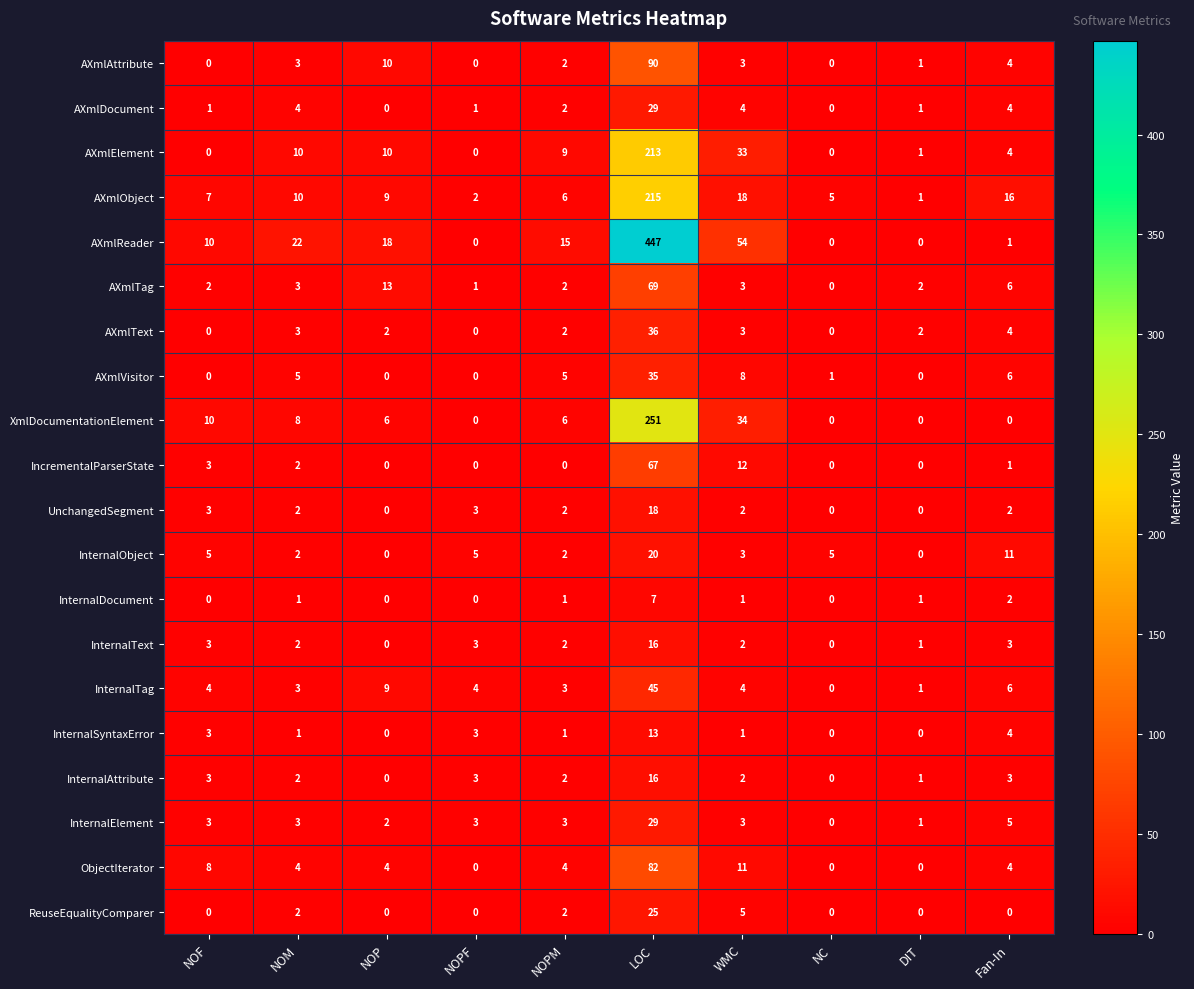

Which series has the widest spread of values?

AXmlReader